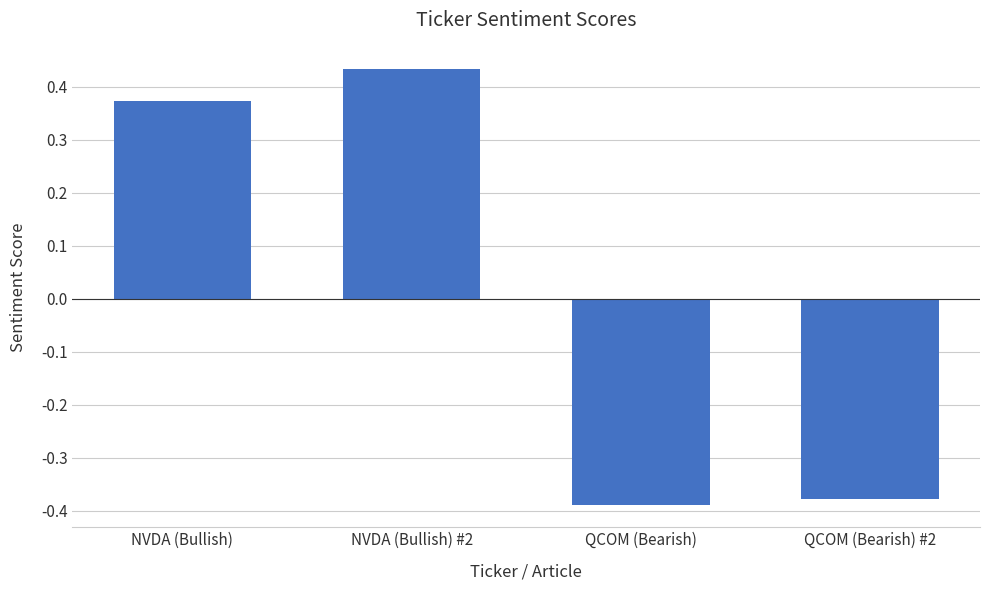

What is the label of the 2nd bar from the left?

NVDA (Bullish) #2